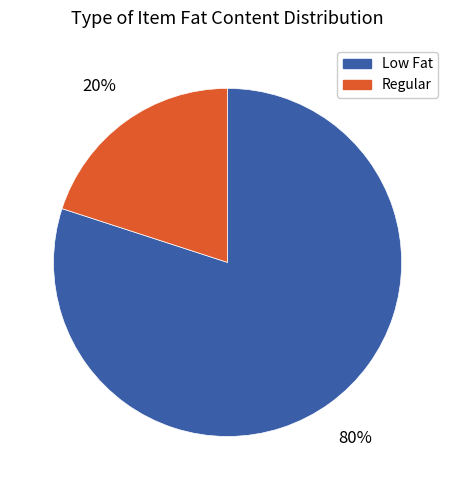

What is the ratio of the value at Low Fat to the value at Regular?

4.0